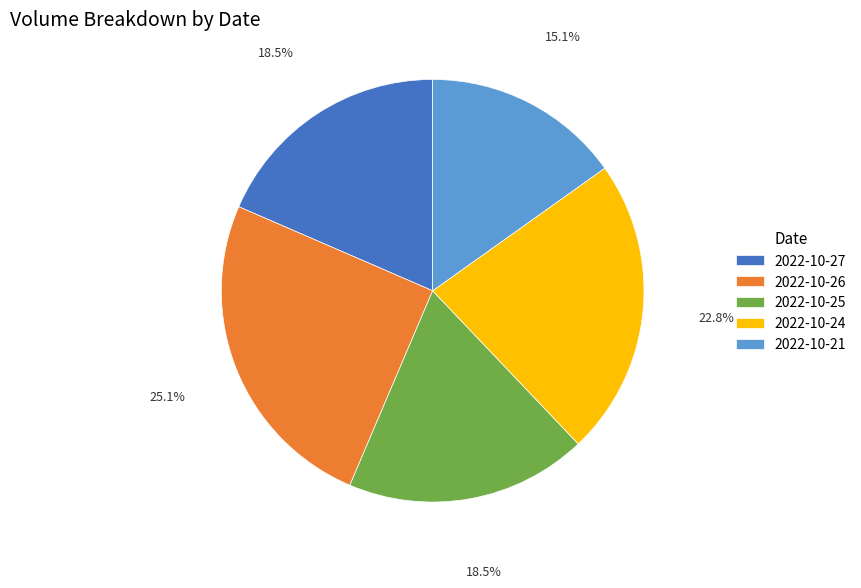

Does any single category account for the majority?

No